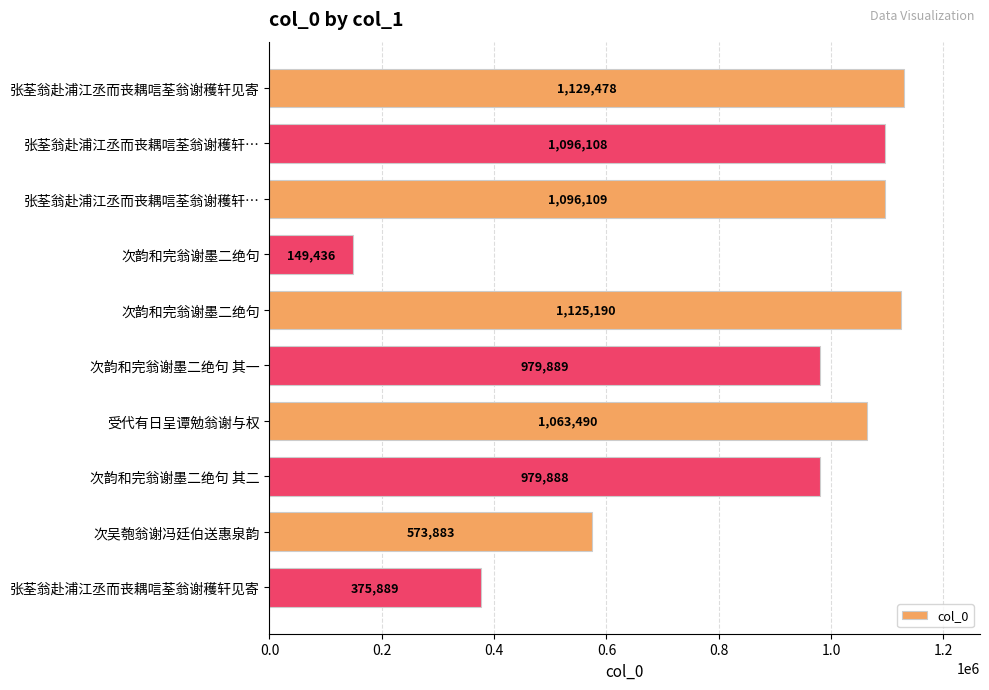

Does the chart contain stacked bars?

No